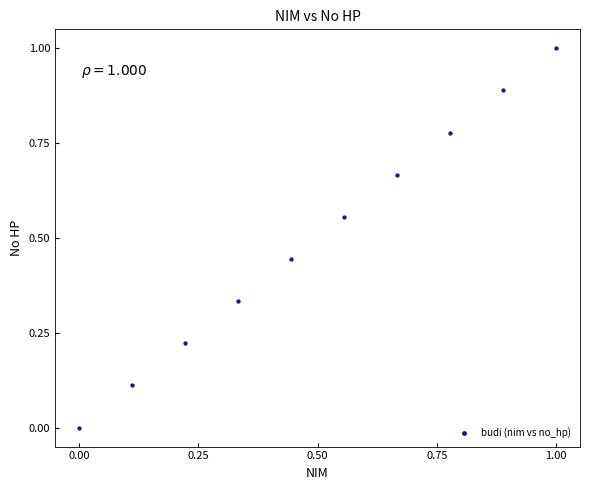

What is the range of X values (max minus min)?

1.0